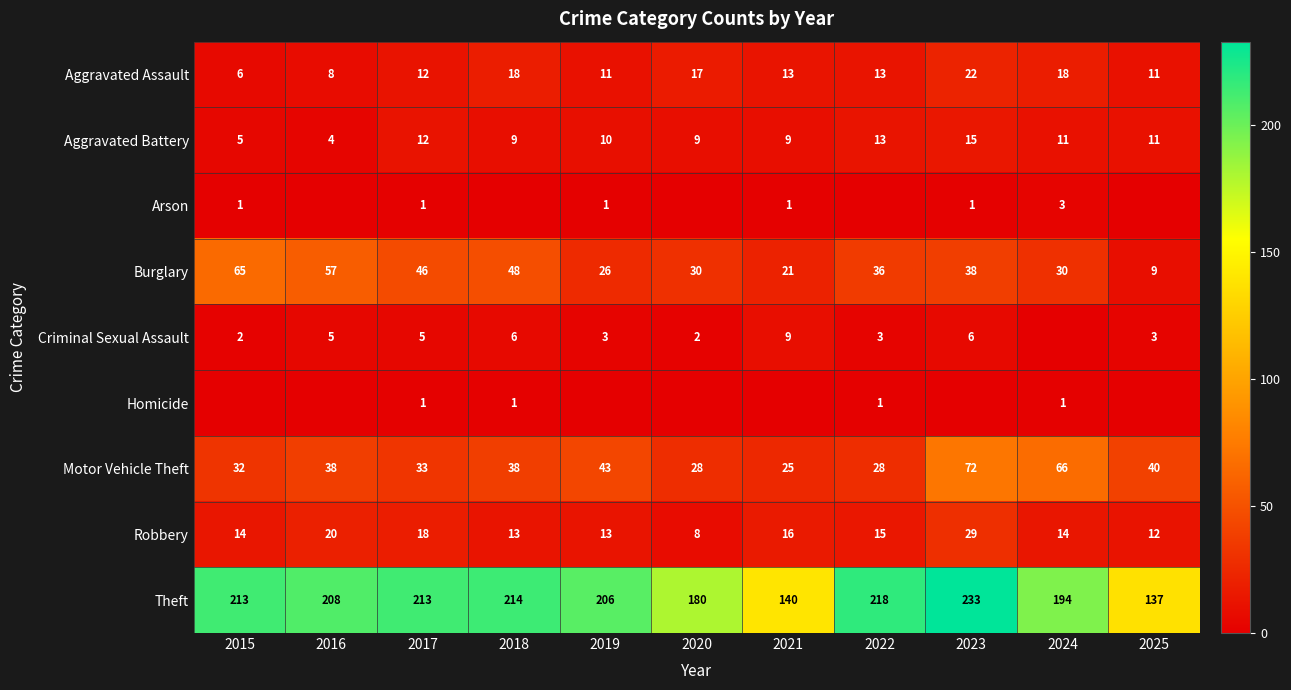

How many data points does each series have?

11